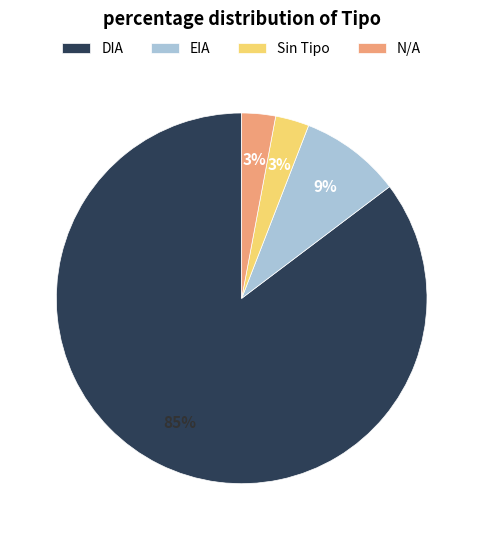

To the nearest percent, what is the difference between the largest and smallest slice percentages?

82%